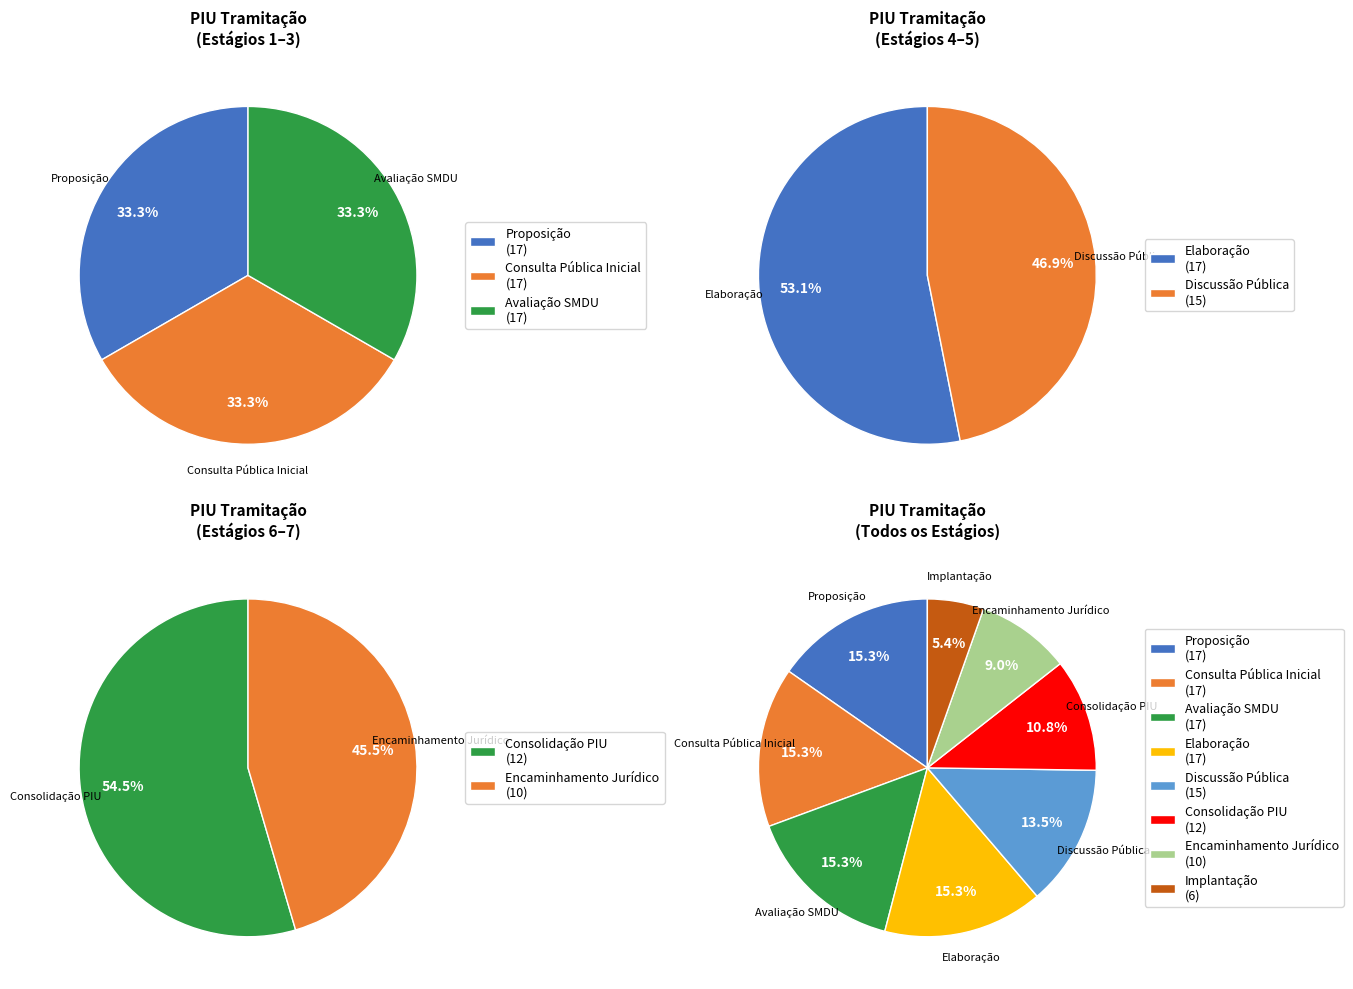

Is Consulta Pública Inicial the majority of the pie?

No